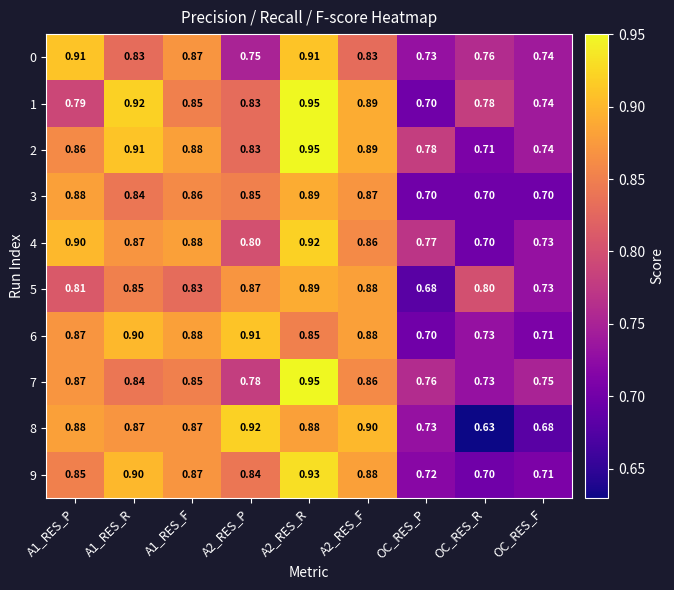

What is the difference between the highest and lowest values at OC_RES_P?

0.1